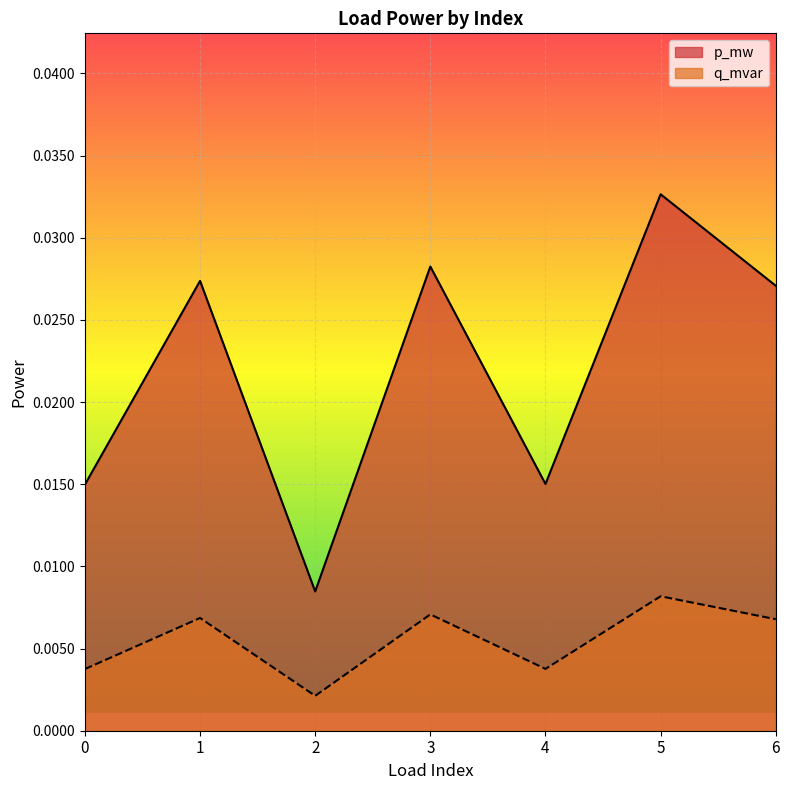

At which category does p_mw reach its first local valley?

2